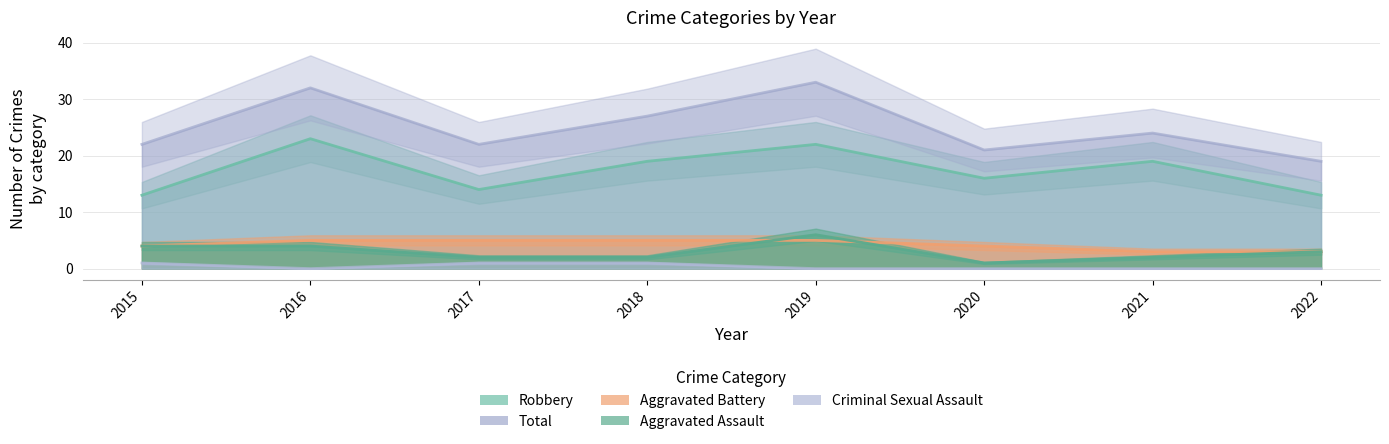

Count the Aggravated Assault values in the range 2 to 4.

6